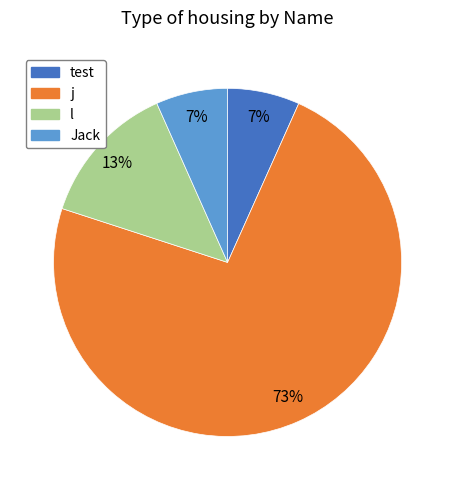

Is there any slice that represents more than half of the pie?

Yes